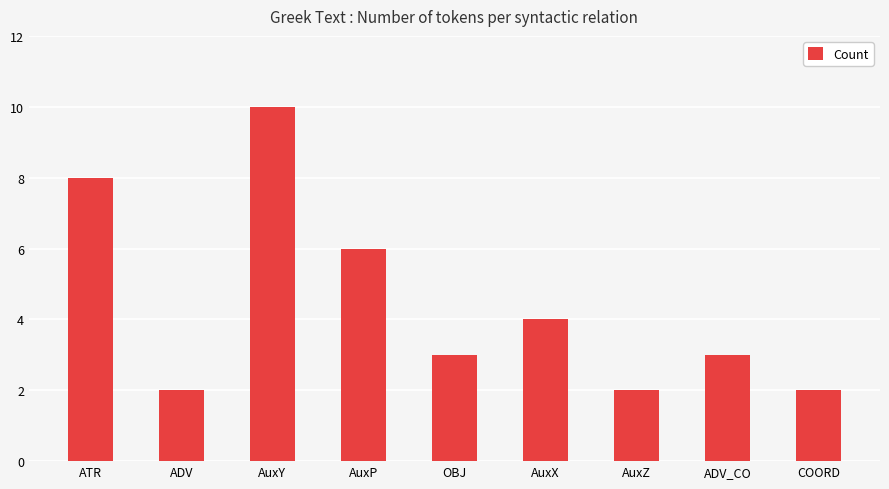

What is the label of the 8th bar from the right?

ADV